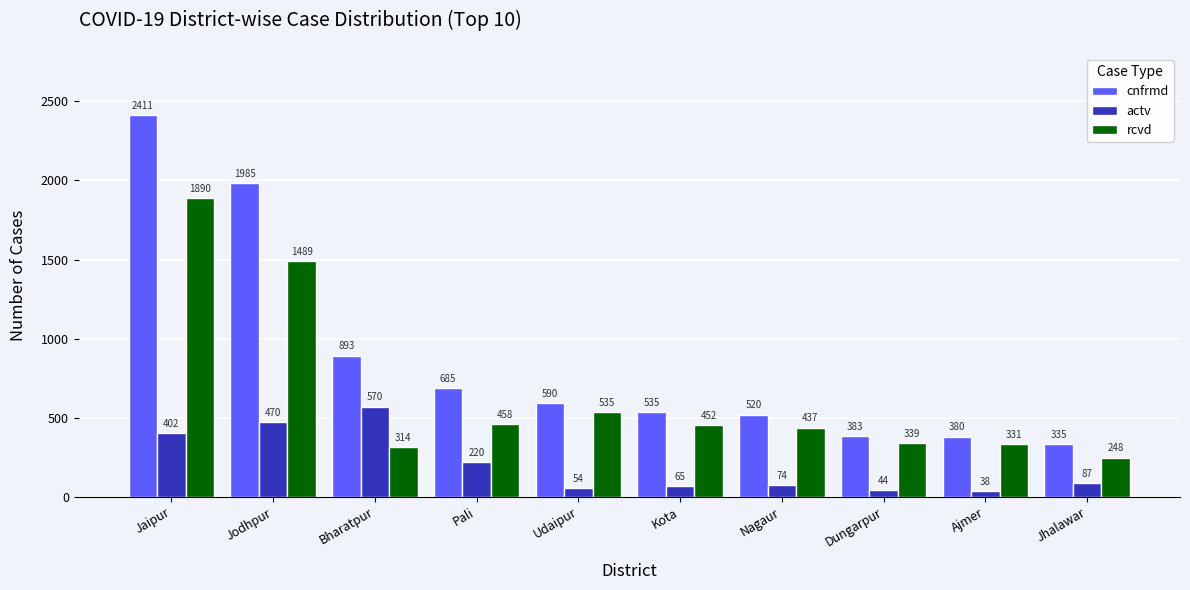

How many distinct data groups are displayed?

3